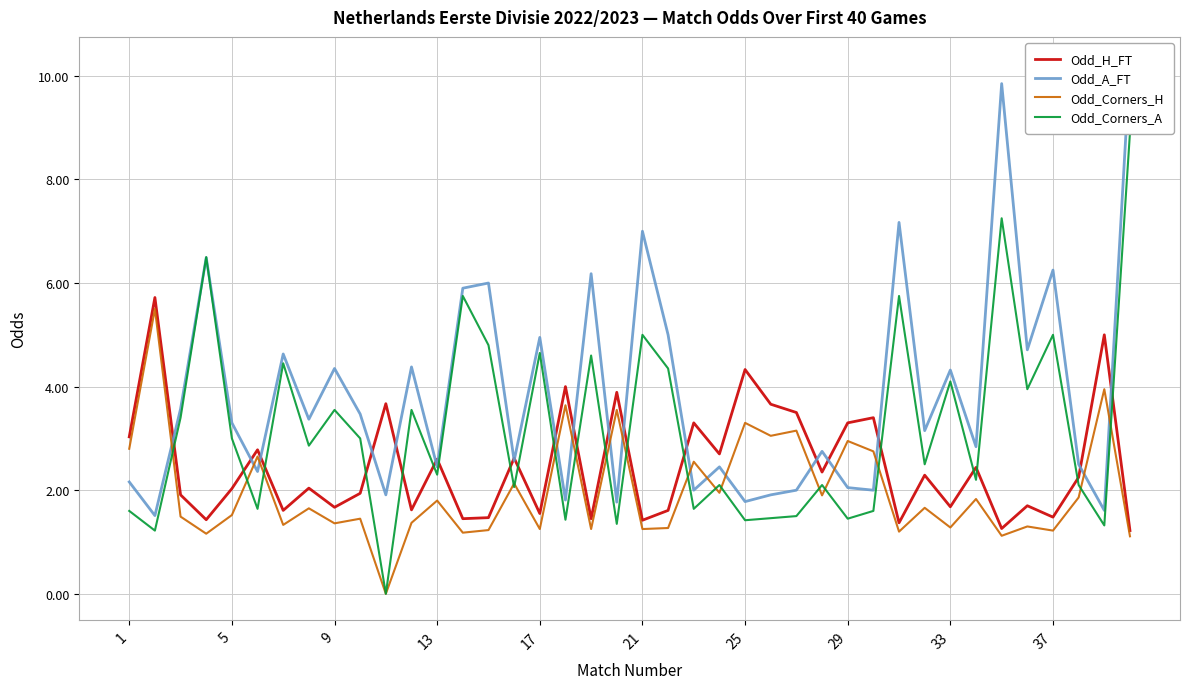

What is the sum of all Odd_Corners_A values?

127.4